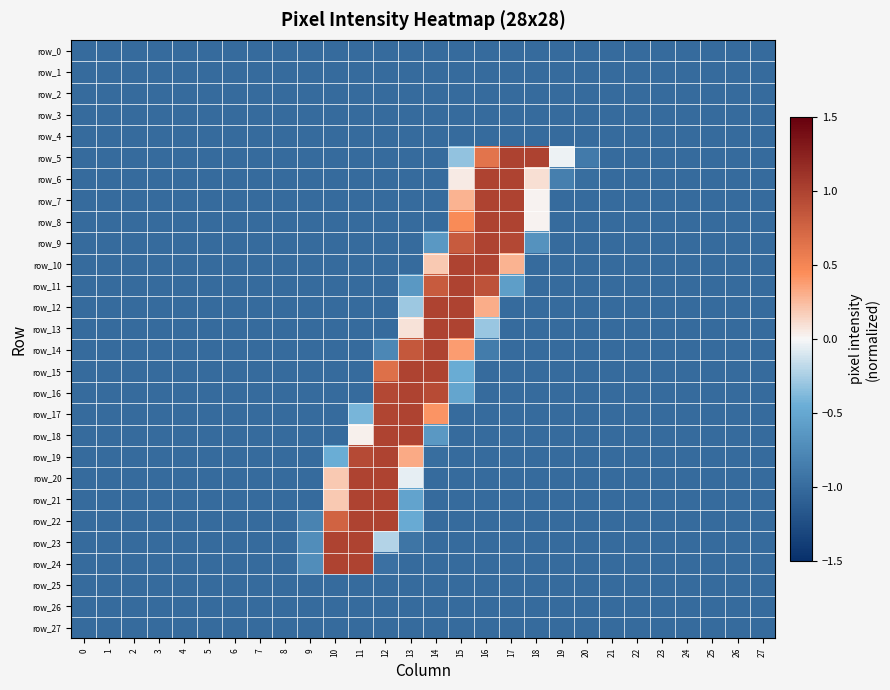

Is the value of row_5 at 13 greater than the value of row_14 at 20?

No